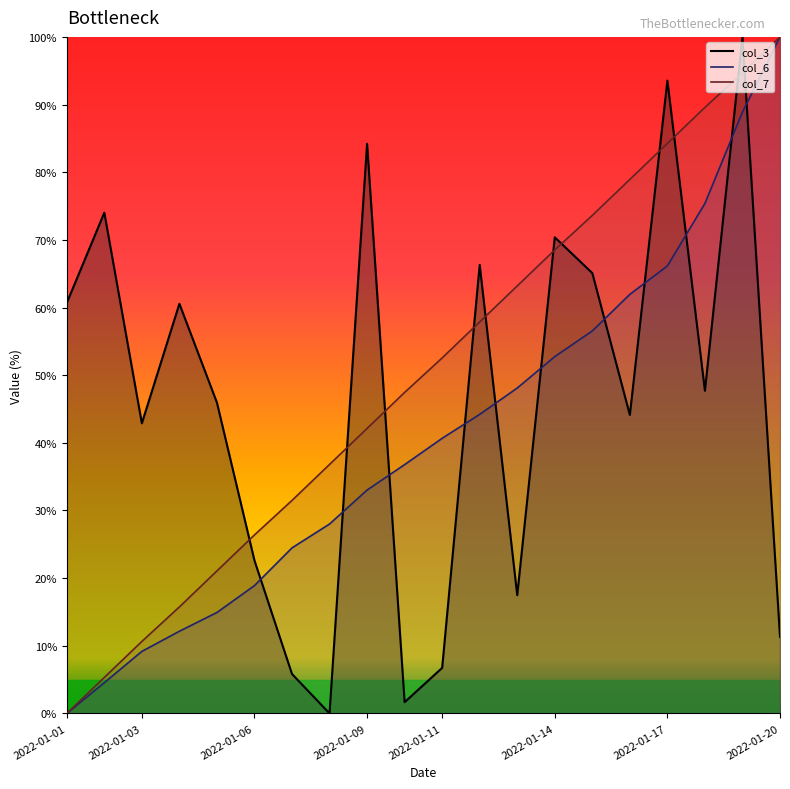

Reading left to right, transcribe all the data shown in this chart.

col_3: 2022-01-01=60.7	2022-01-02=74.0	2022-01-03=42.9	2022-01-04=60.6	2022-01-05=45.9	2022-01-06=22.6	2022-01-07=5.8	2022-01-08=0.0	2022-01-09=84.2	2022-01-10=1.7	2022-01-11=6.7	2022-01-12=66.3	2022-01-13=17.5	2022-01-14=70.4	2022-01-15=65.1	2022-01-16=44.1	2022-01-17=93.5	2022-01-18=47.7	2022-01-19=100.0	2022-01-20=11.3
col_6: 2022-01-01=0.0	2022-01-02=4.5	2022-01-03=9.2	2022-01-04=12.2	2022-01-05=14.9	2022-01-06=18.9	2022-01-07=24.5	2022-01-08=28.0	2022-01-09=33.0	2022-01-10=36.8	2022-01-11=40.7	2022-01-12=44.2	2022-01-13=48.1	2022-01-14=52.7	2022-01-15=56.5	2022-01-16=61.9	2022-01-17=66.1	2022-01-18=75.4	2022-01-19=88.9	2022-01-20=100.0
col_7: 2022-01-01=0.0	2022-01-02=5.3	2022-01-03=10.6	2022-01-04=15.7	2022-01-05=21.1	2022-01-06=26.4	2022-01-07=31.5	2022-01-08=36.8	2022-01-09=42.1	2022-01-10=47.5	2022-01-11=52.5	2022-01-12=57.9	2022-01-13=63.2	2022-01-14=68.5	2022-01-15=73.6	2022-01-16=78.9	2022-01-17=84.3	2022-01-18=89.6	2022-01-19=94.7	2022-01-20=100.0